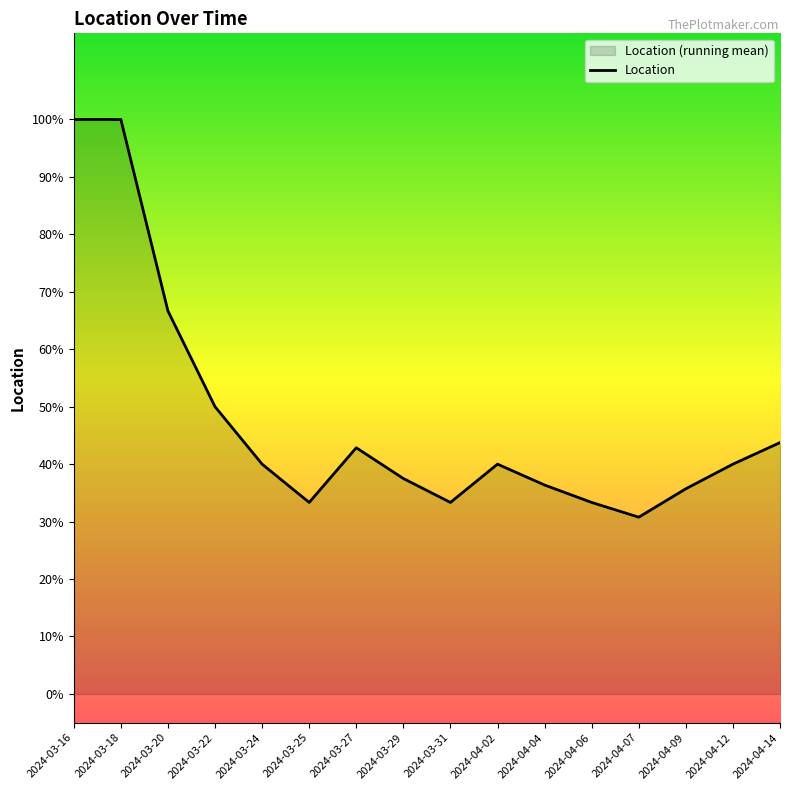

How many interior local peaks (higher than both neighbors) does the data have?

2